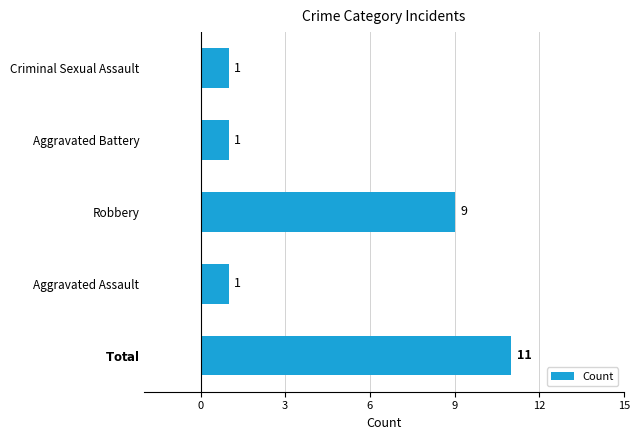

Reading top to bottom, what are all the values shown in this chart?

1	1	9	1	11